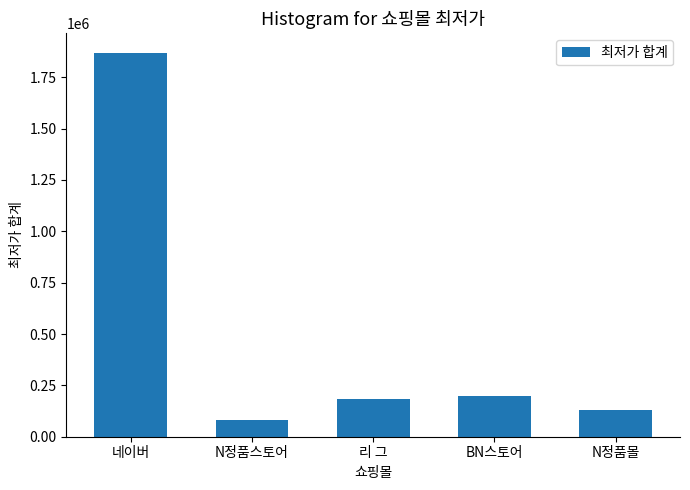

What is the sum of all values?

2462000